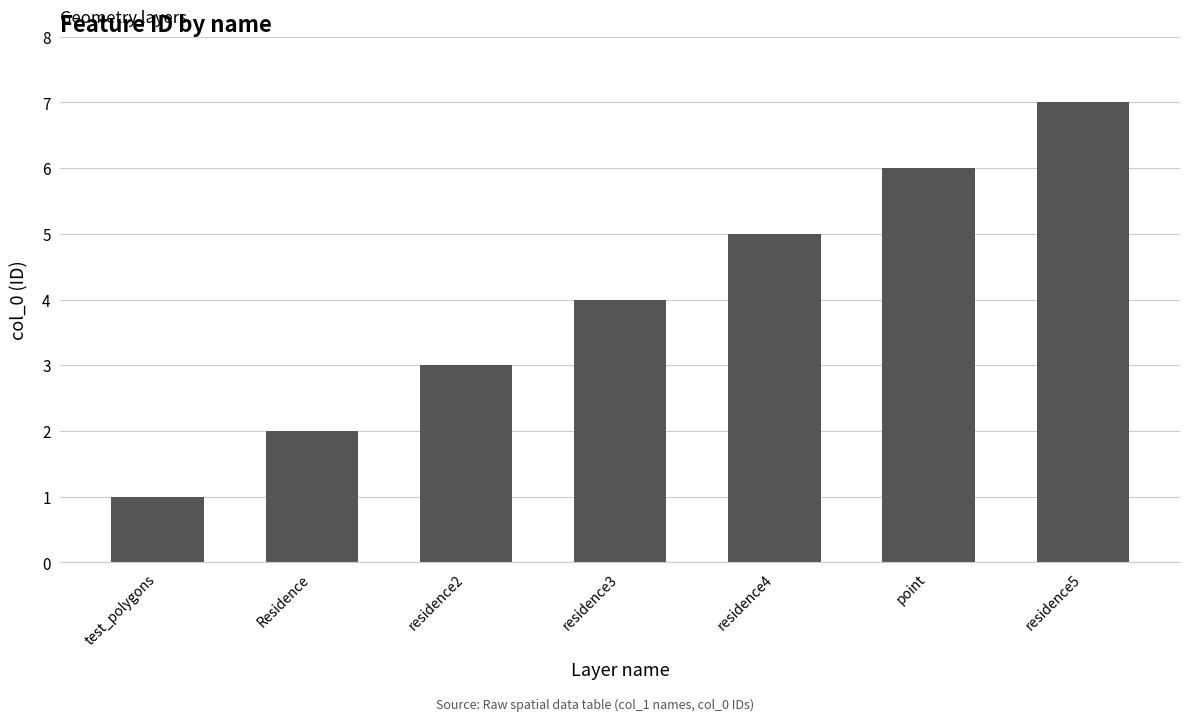

What is the difference between the maximum and minimum values?

6